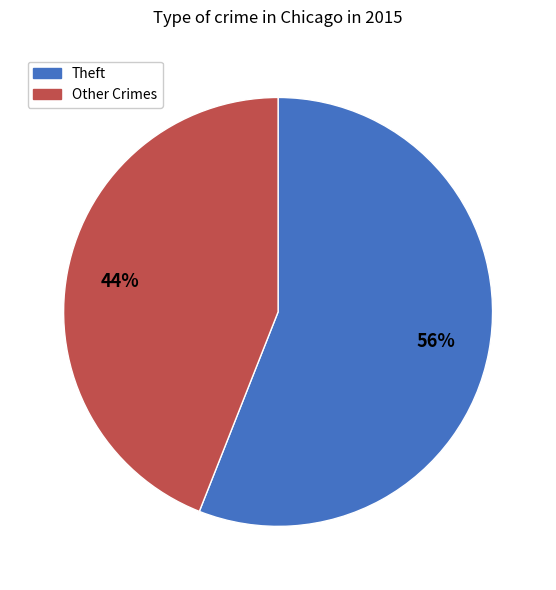

To the nearest percent, what is the average slice percentage?

50%